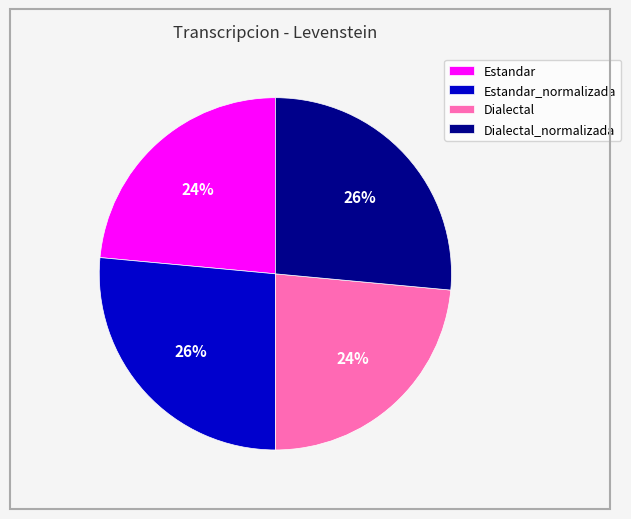

The Estandar slice represents 24% of the pie. True or false?

True